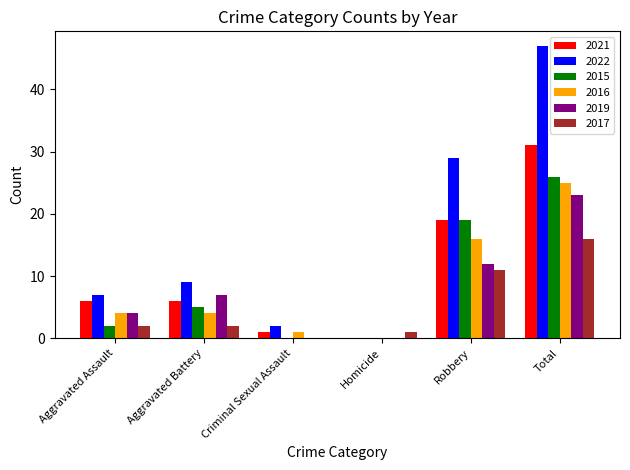

Reading left to right, extract all data points from this chart.

2021: 6	6	1	0	19	31
2022: 7	9	2	0	29	47
2015: 2	5	0	0	19	26
2016: 4	4	1	0	16	25
2019: 4	7	0	0	12	23
2017: 2	2	0	1	11	16